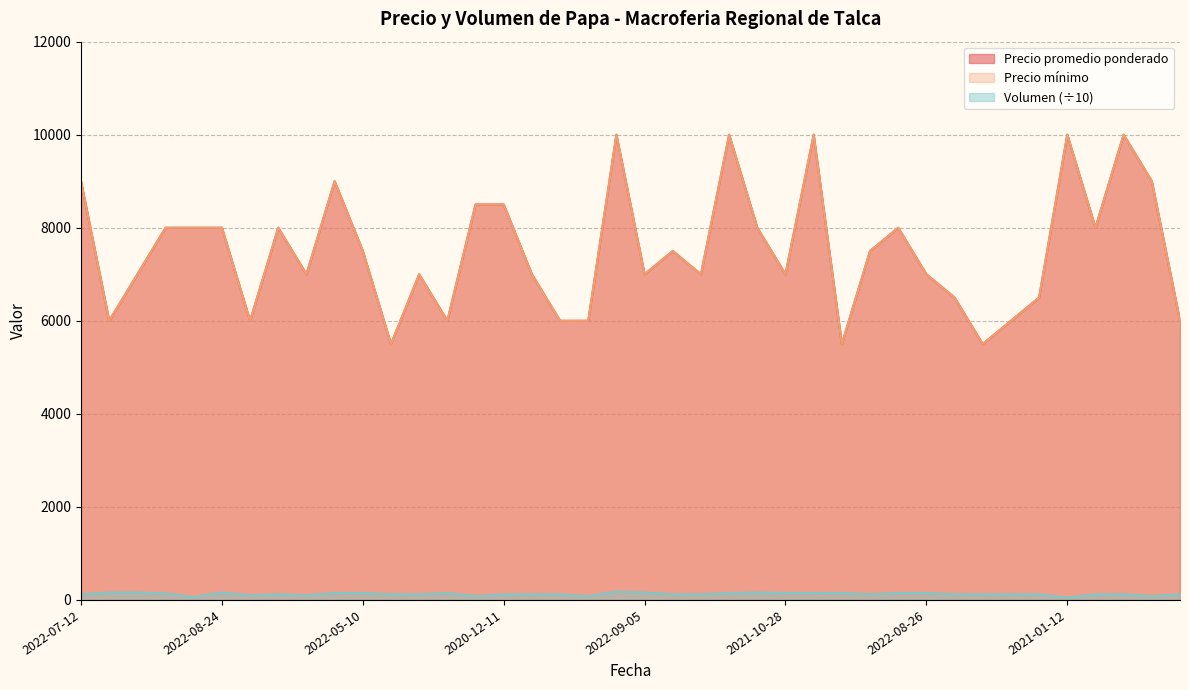

Which series has the largest range (max minus min)?

Precio promedio ponderado